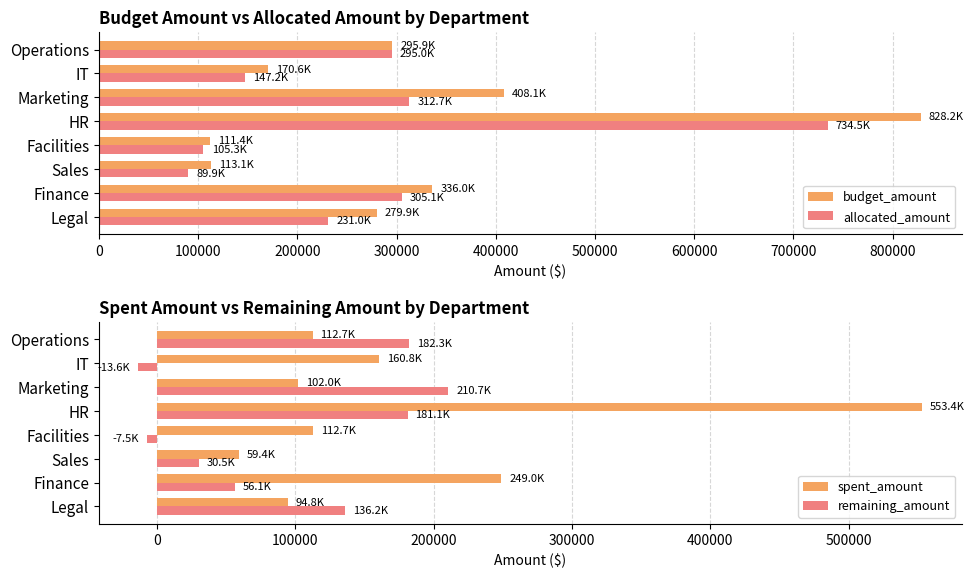

What is the maximum value for budget_amount?

828198.9